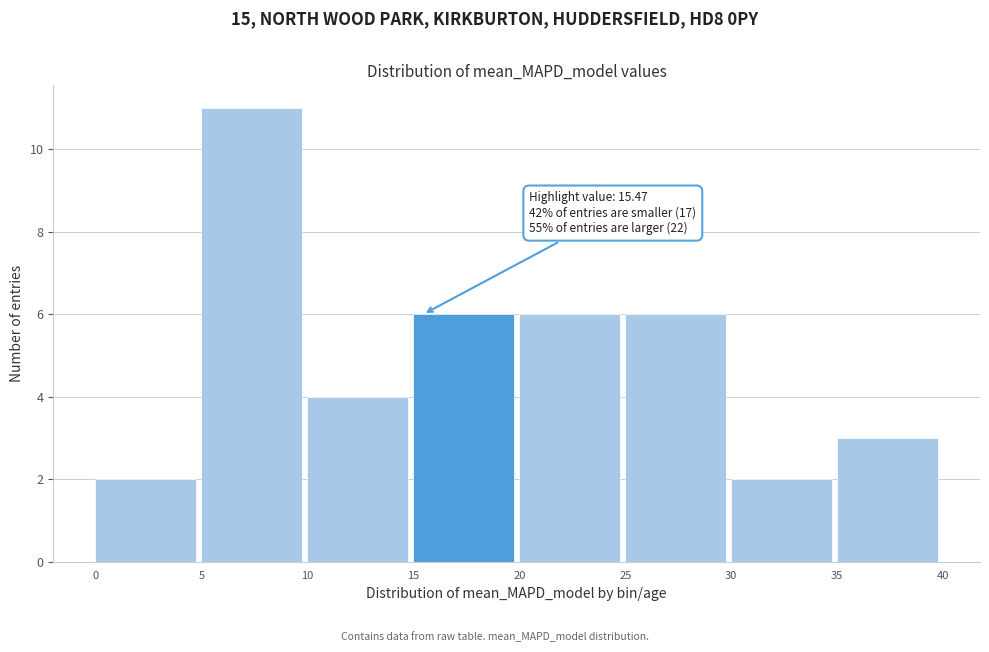

Which range on the x-axis has the tallest bar?

5 to 10